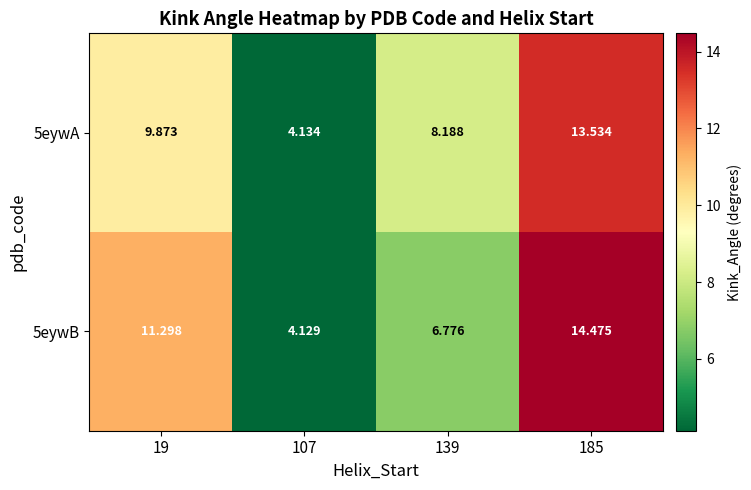

Is the value of 5eywA at 107 greater than the value of 5eywB at 185?

No